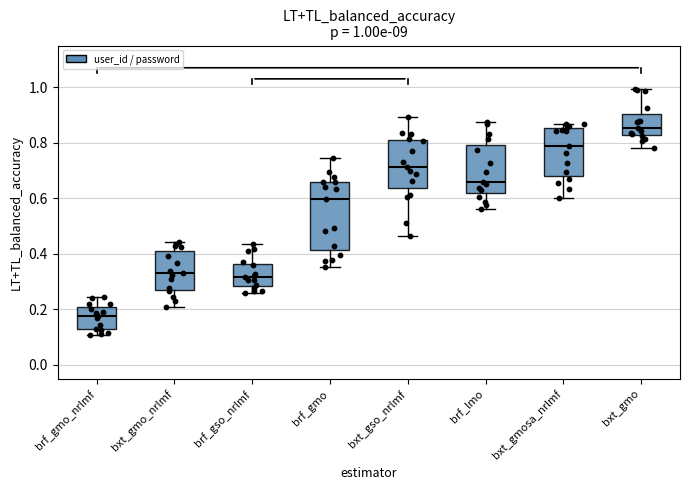

Which box's median line is the lowest?

brf_gmo_nrlmf